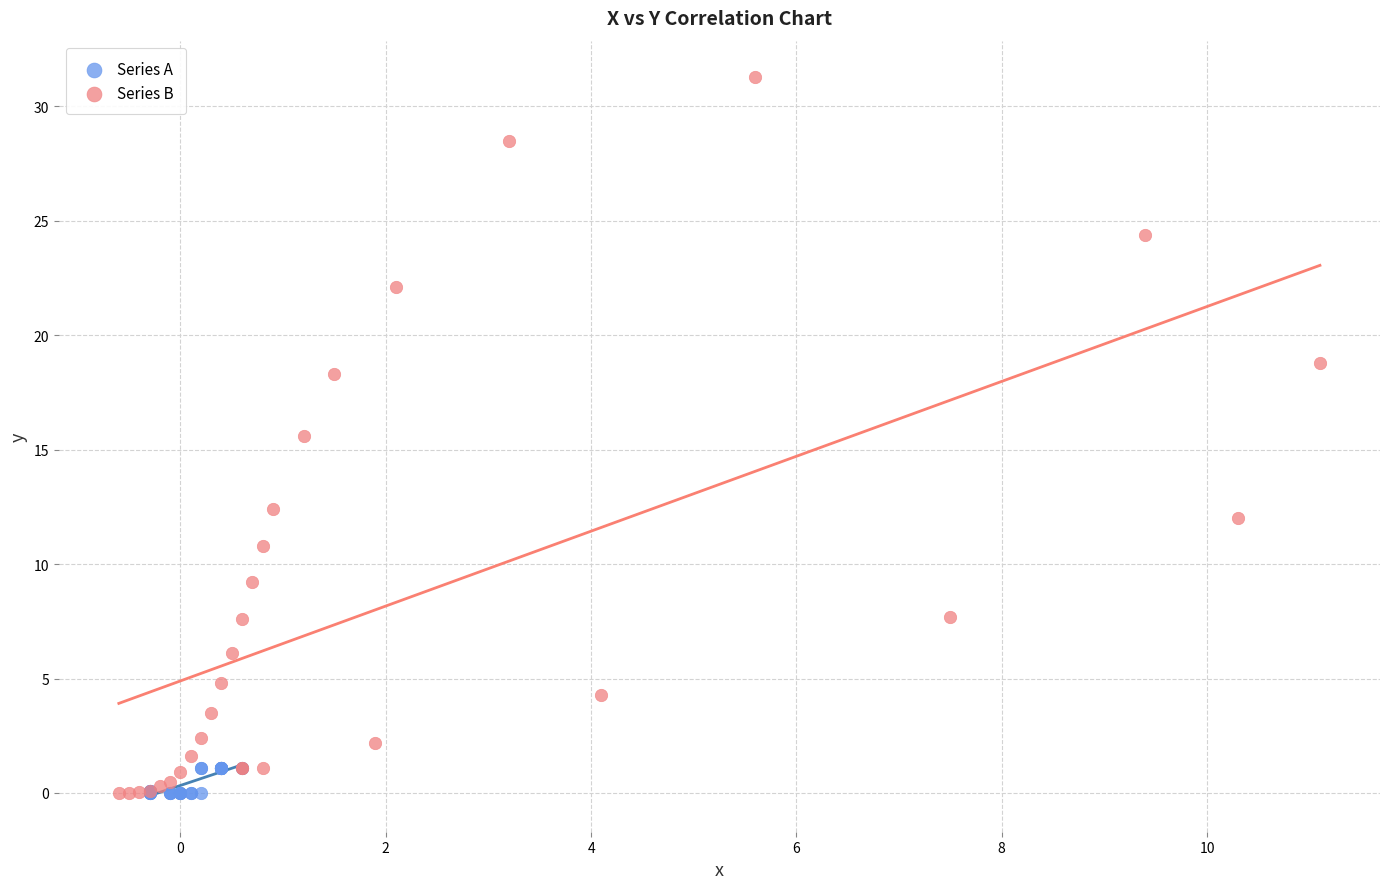

Which series reaches the maximum Y coordinate?

Series B